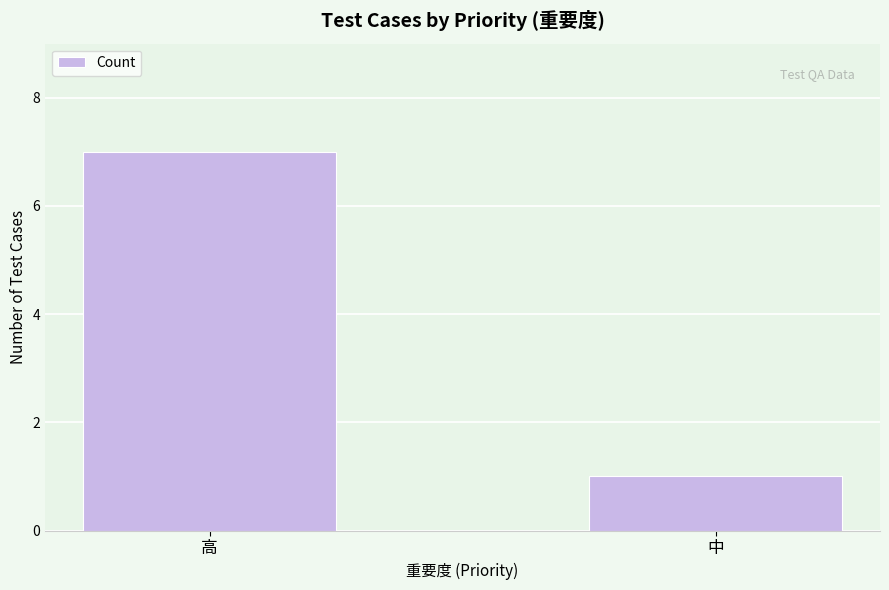

Rank the categories by value from lowest to highest.

中, 高